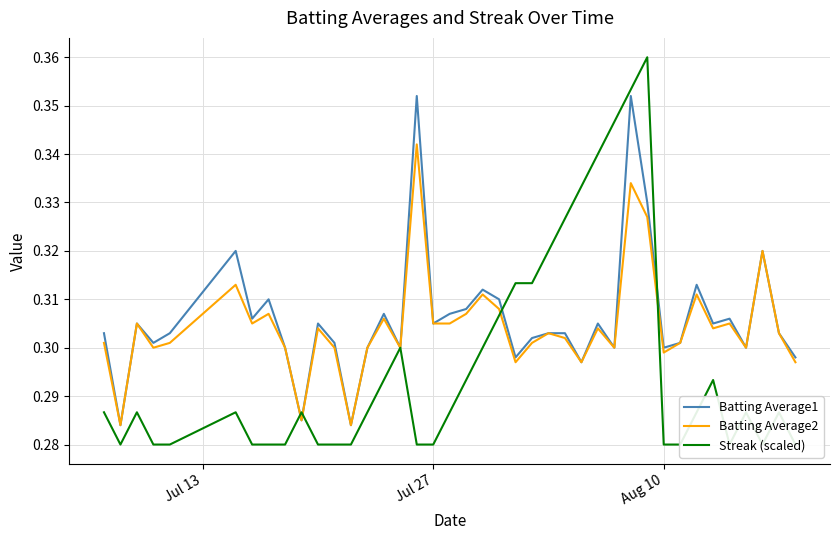

Rank the series by their maximum value, from highest to lowest.

Streak (scaled), Batting Average1, Batting Average2